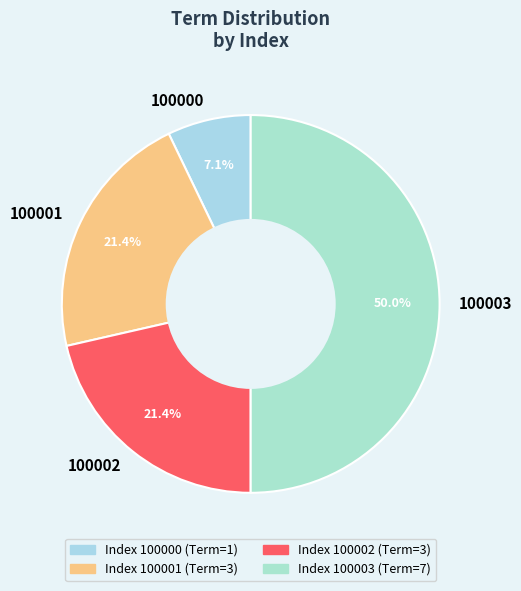

Between 100003 and 100001, which is larger?

100003